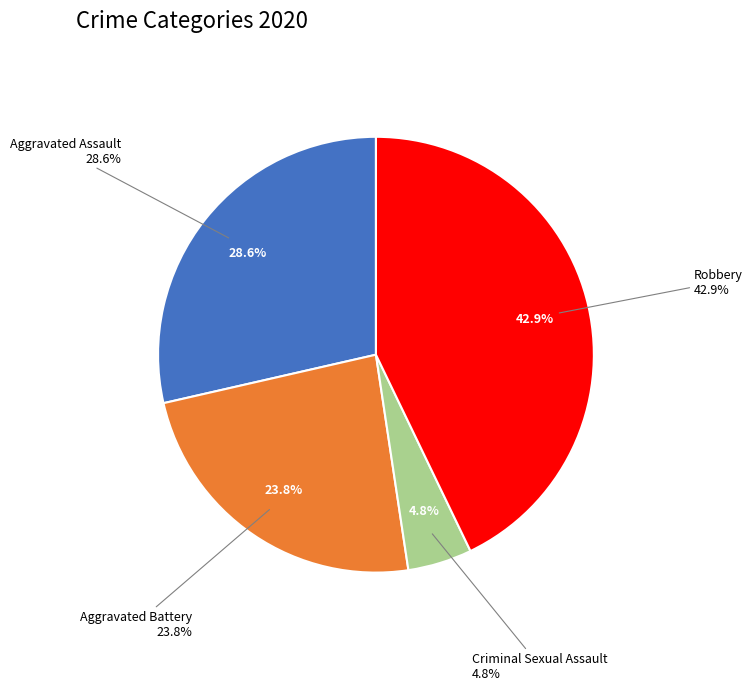

Rank the categories by value from lowest to highest.

Criminal Sexual Assault, Aggravated Battery, Aggravated Assault, Robbery